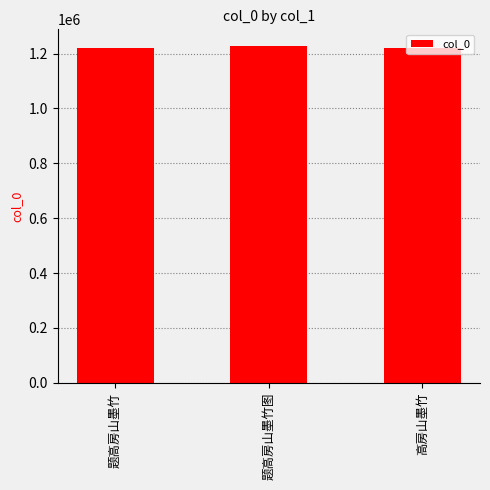

Is it true that the value at 题高房山墨竹 is 1219067?

True